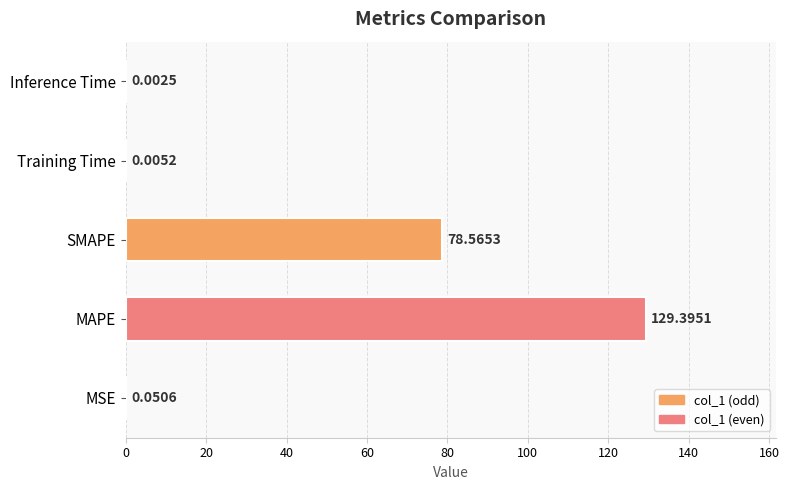

Which label corresponds to the largest value in the chart?

MAPE